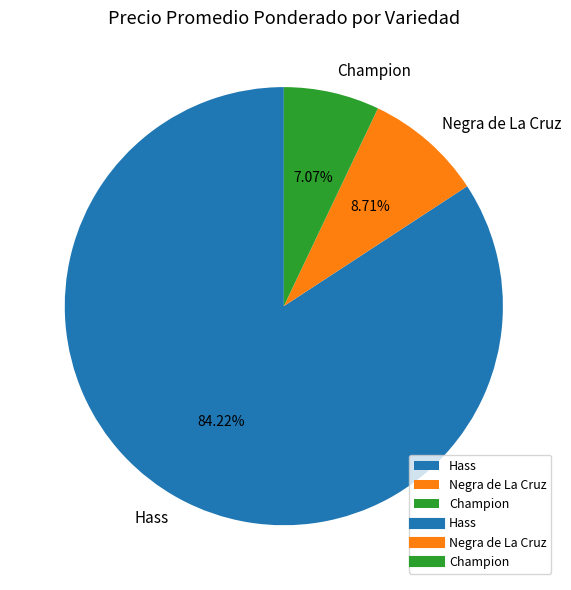

How many segments does this pie chart have?

3